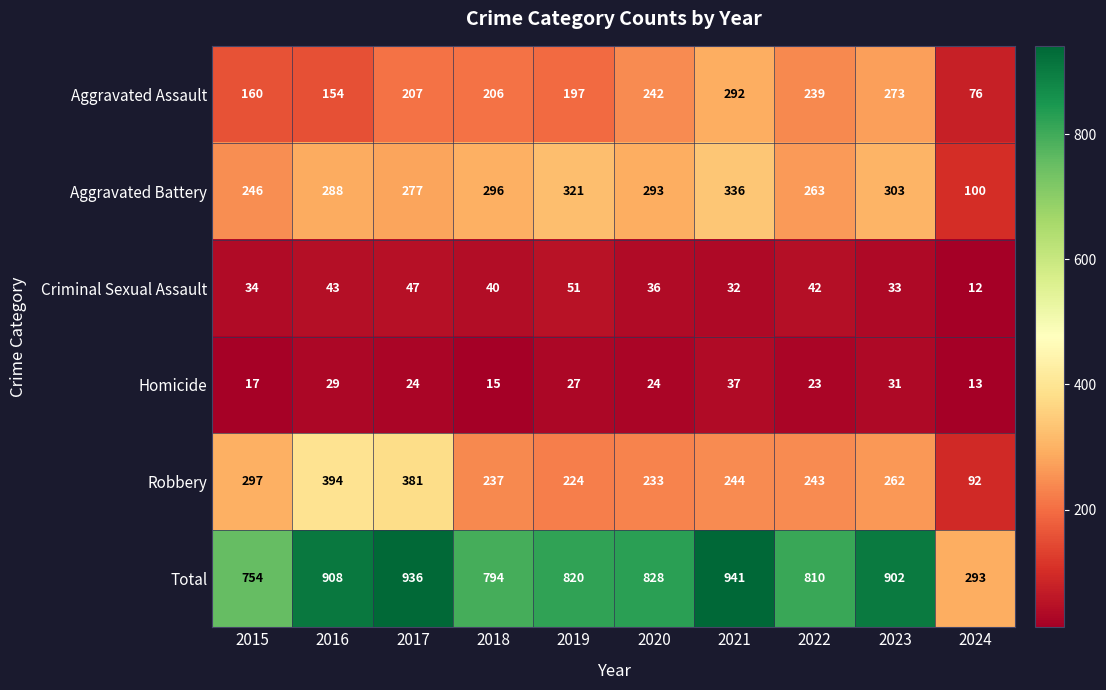

At how many categories does at least one series exceed 211?

10